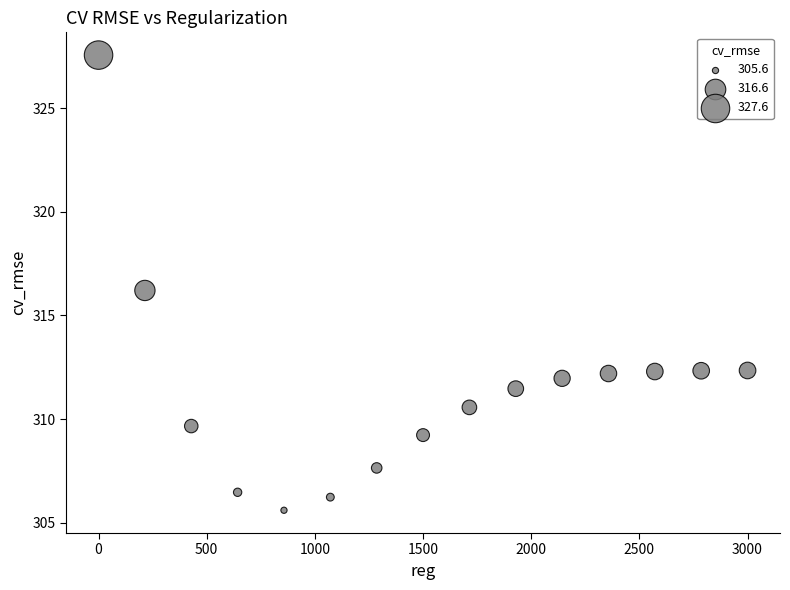

What is the range of Y values (max minus min)?

22.0